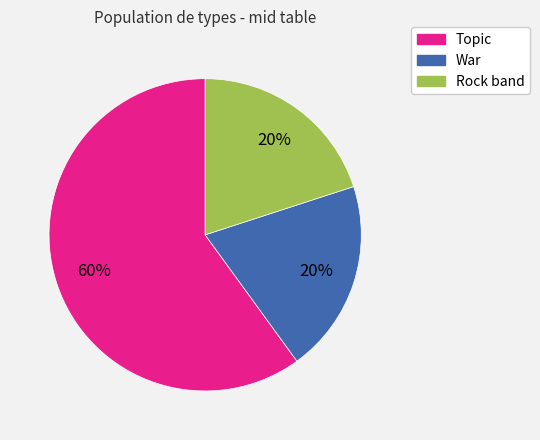

Combined, do Topic and Rock band account for over 50%?

Yes